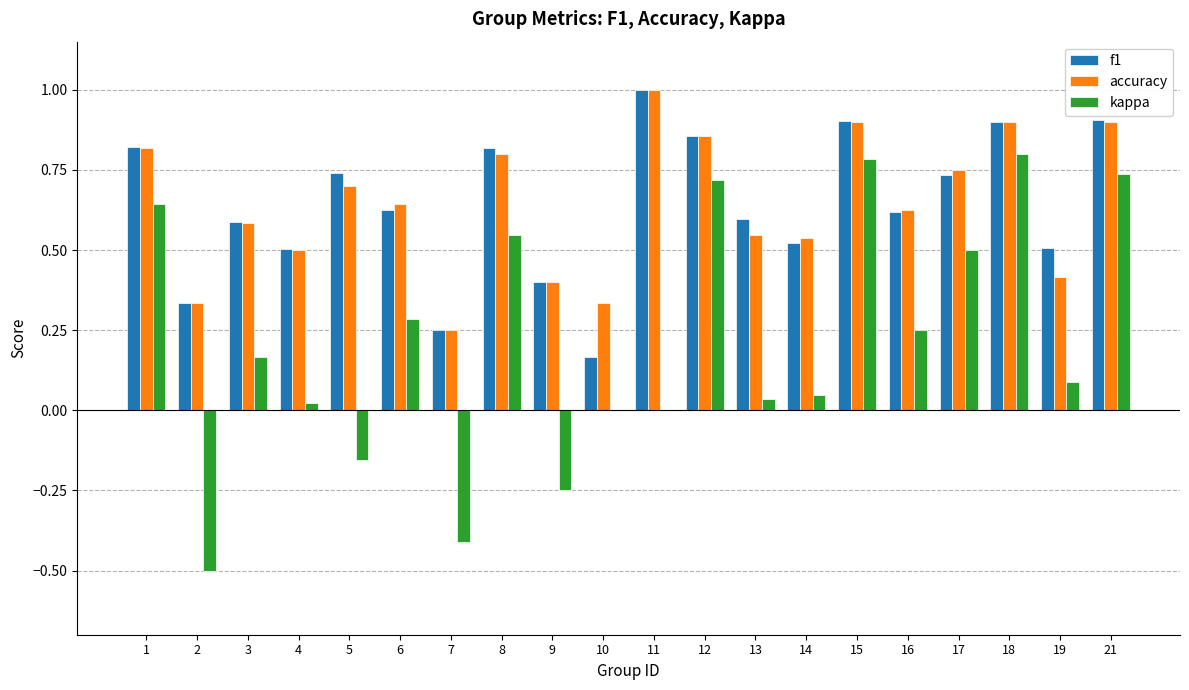

How many categories are shown in the chart?

20